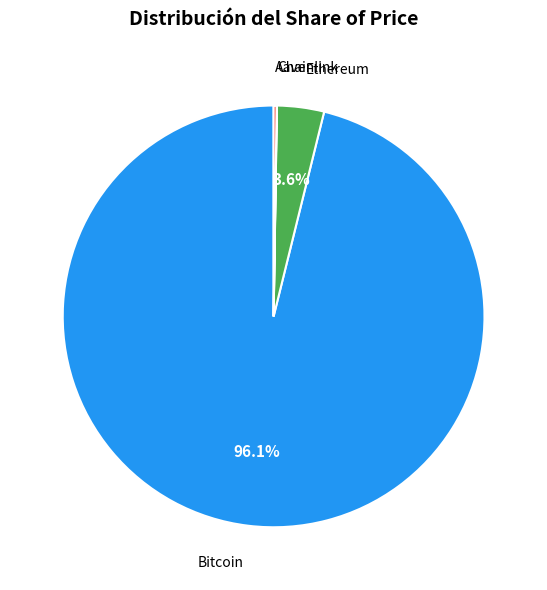

Which has a higher value, Ethereum or Bitcoin?

Bitcoin